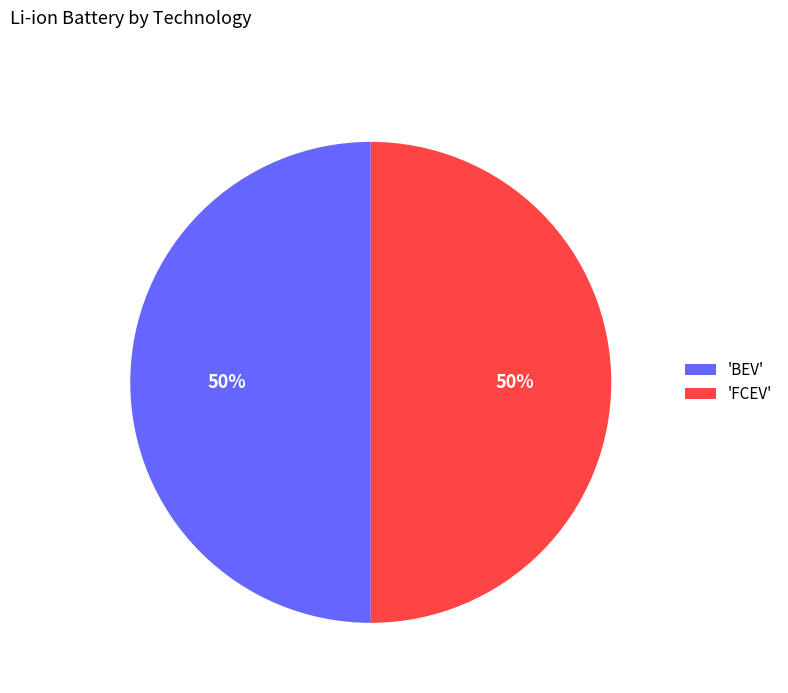

To the nearest percent, what portion does 'FCEV' represent?

50%